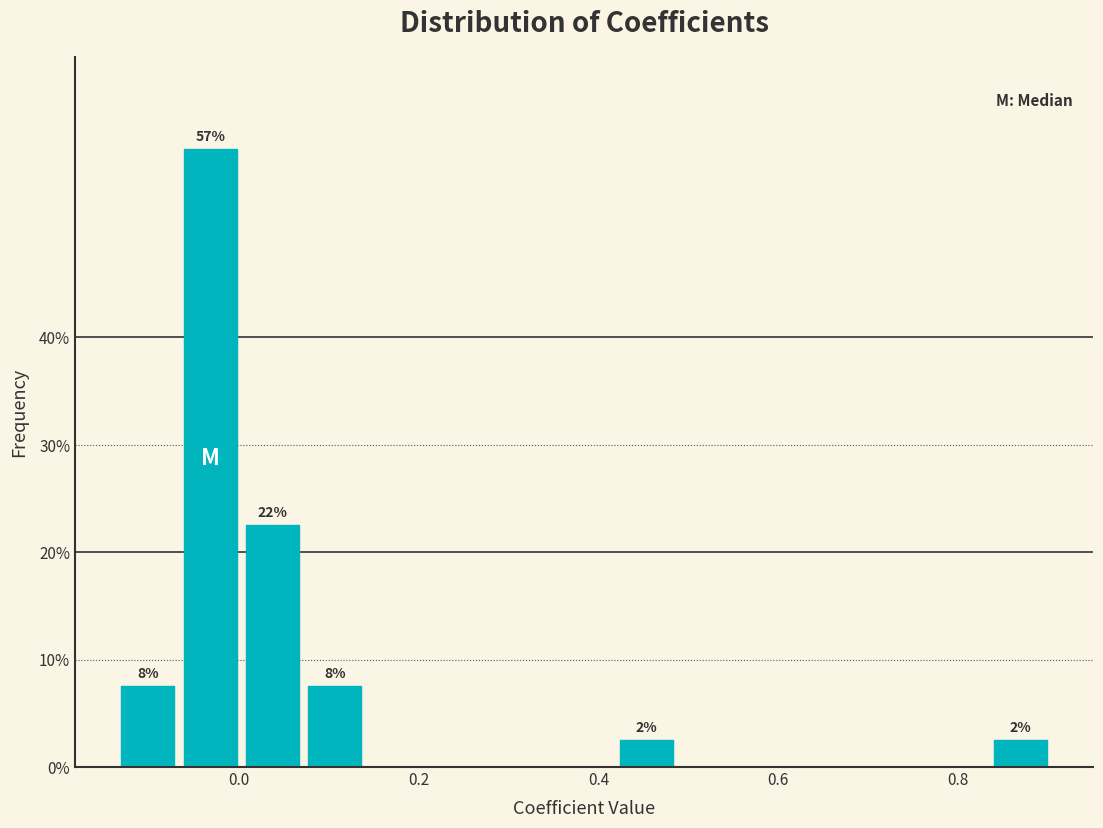

Read against the x-axis, roughly where is the centre of the tallest bar?

-0.04